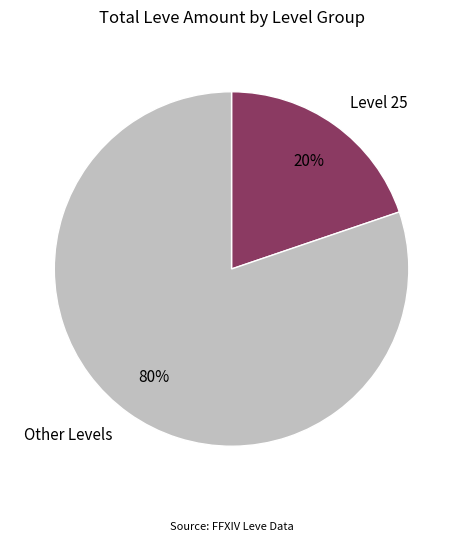

To the nearest percent, what portion does Level 25 represent?

20%